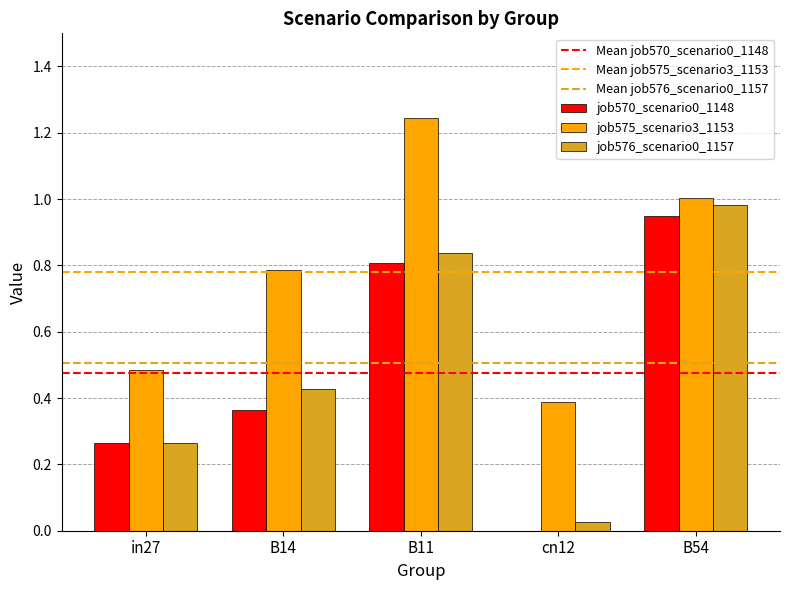

Is the value of job575_scenario3_1153 at B54 greater than the value of job570_scenario0_1148 at cn12?

Yes